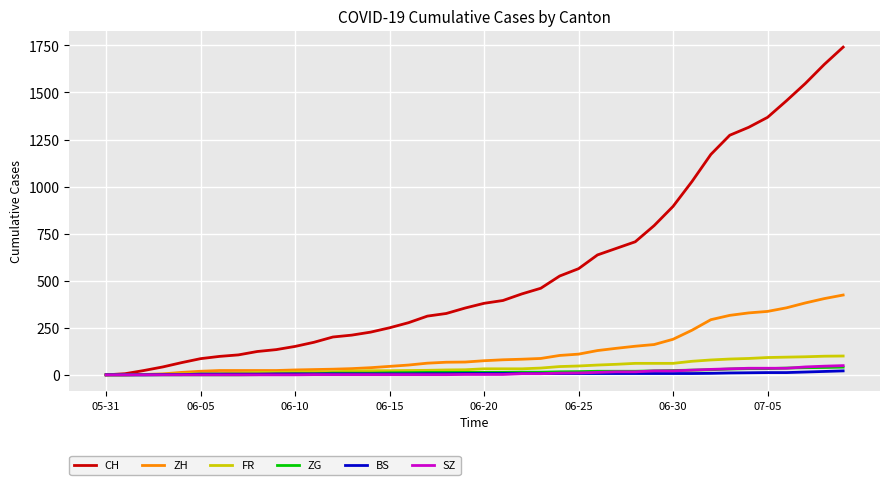

Which series has the largest total across all categories?

CH